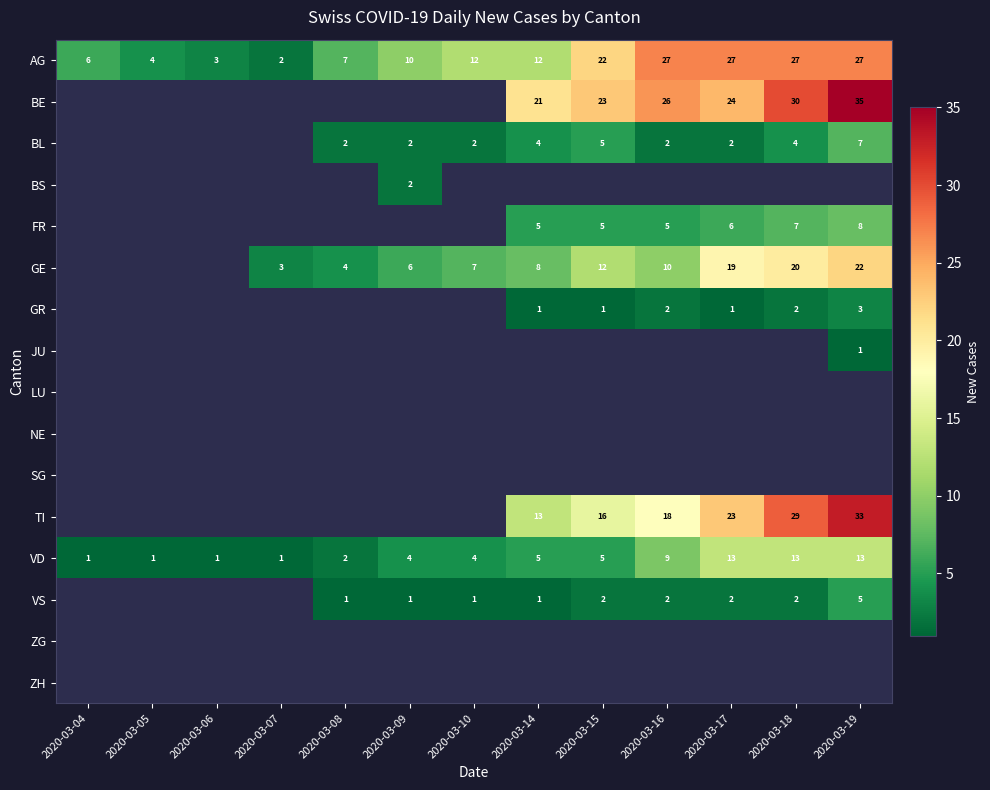

How many categories are shown in the chart?

13